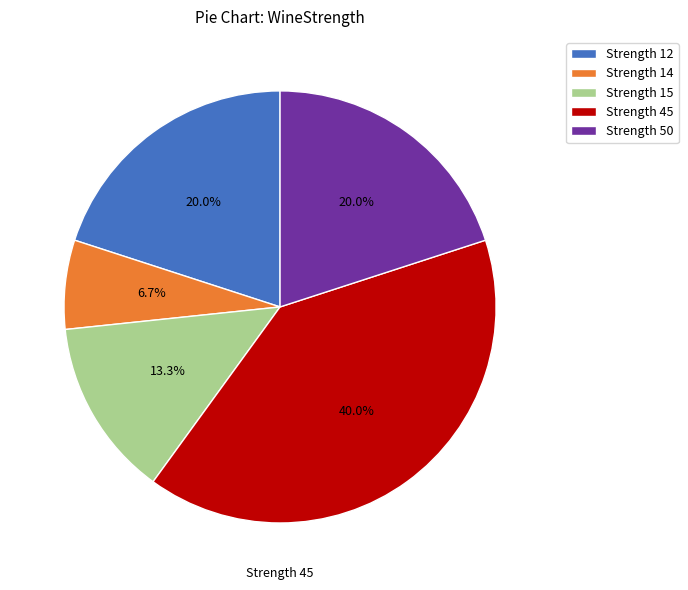

Is Strength 14 the majority of the pie?

No